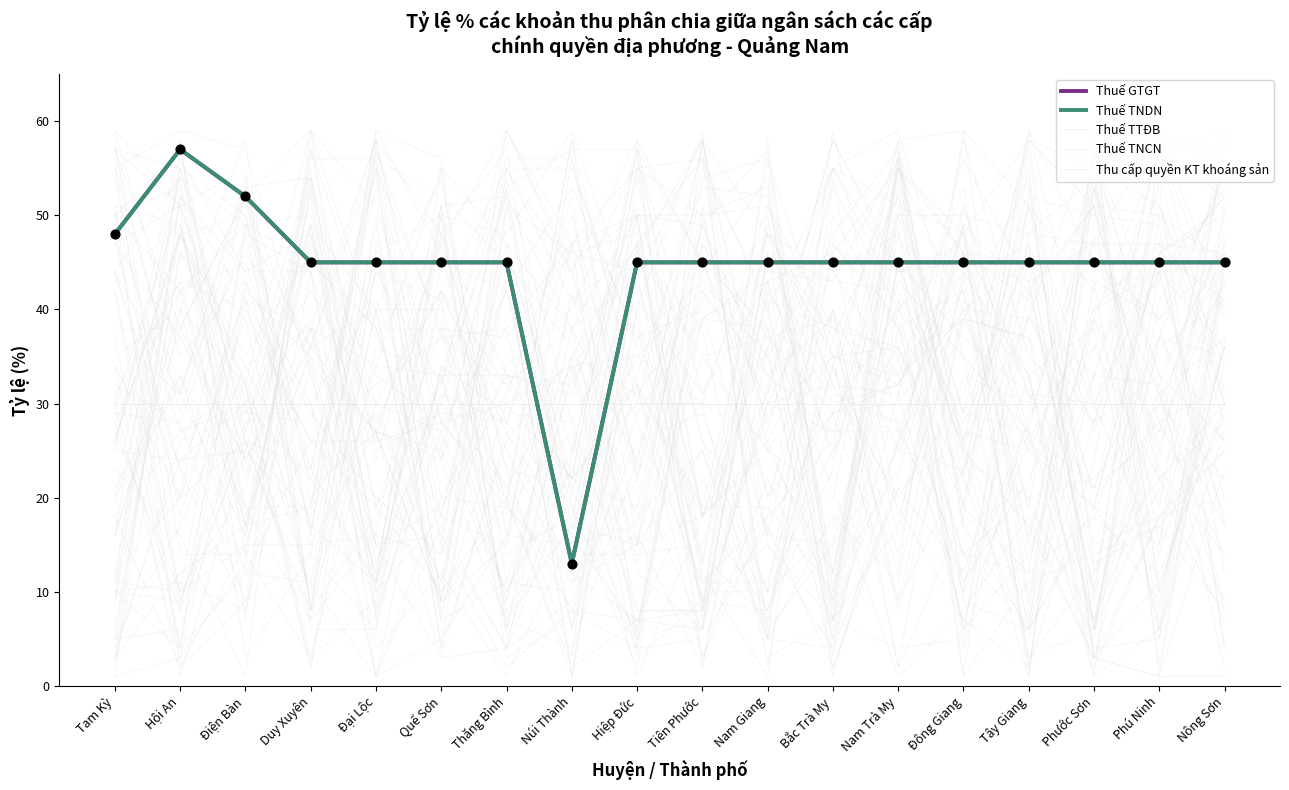

At how many categories does at least one series exceed 5?

18